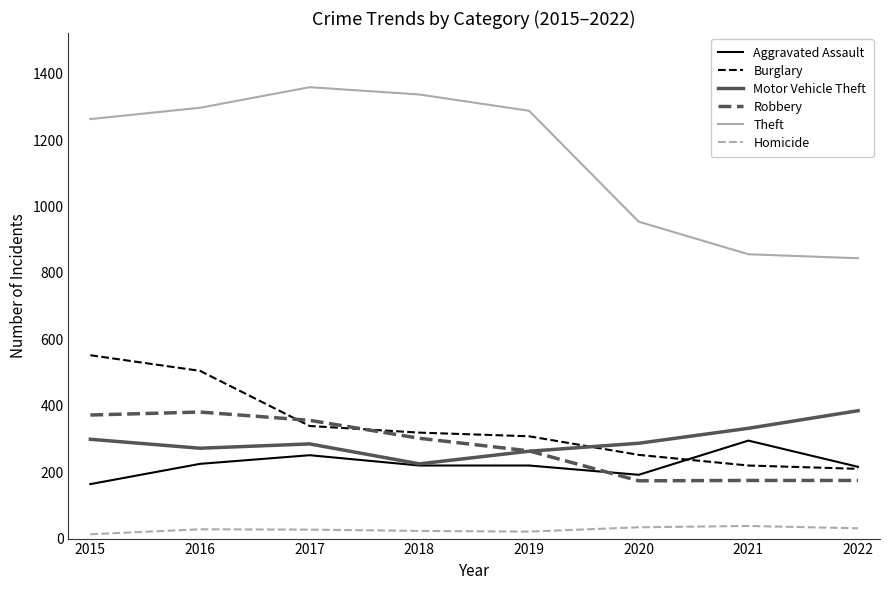

What value does the Motor Vehicle Theft series have at 2021?

332